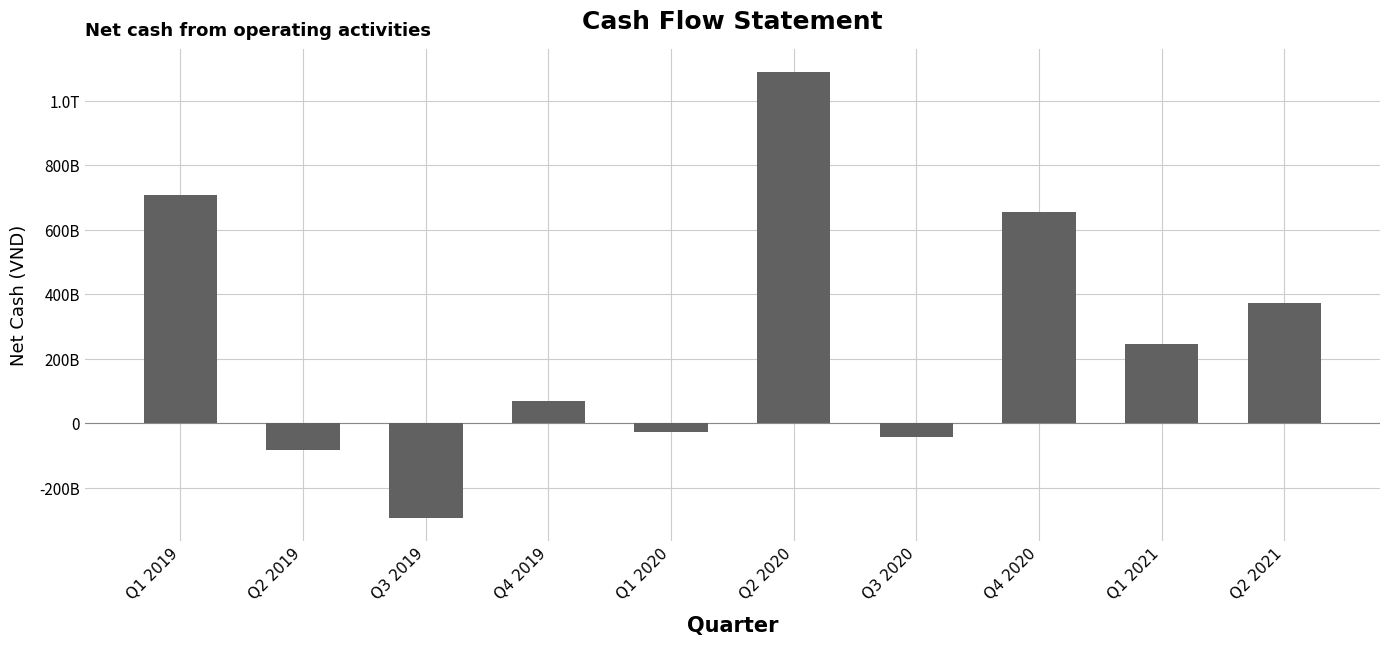

Are the bars horizontal?

No